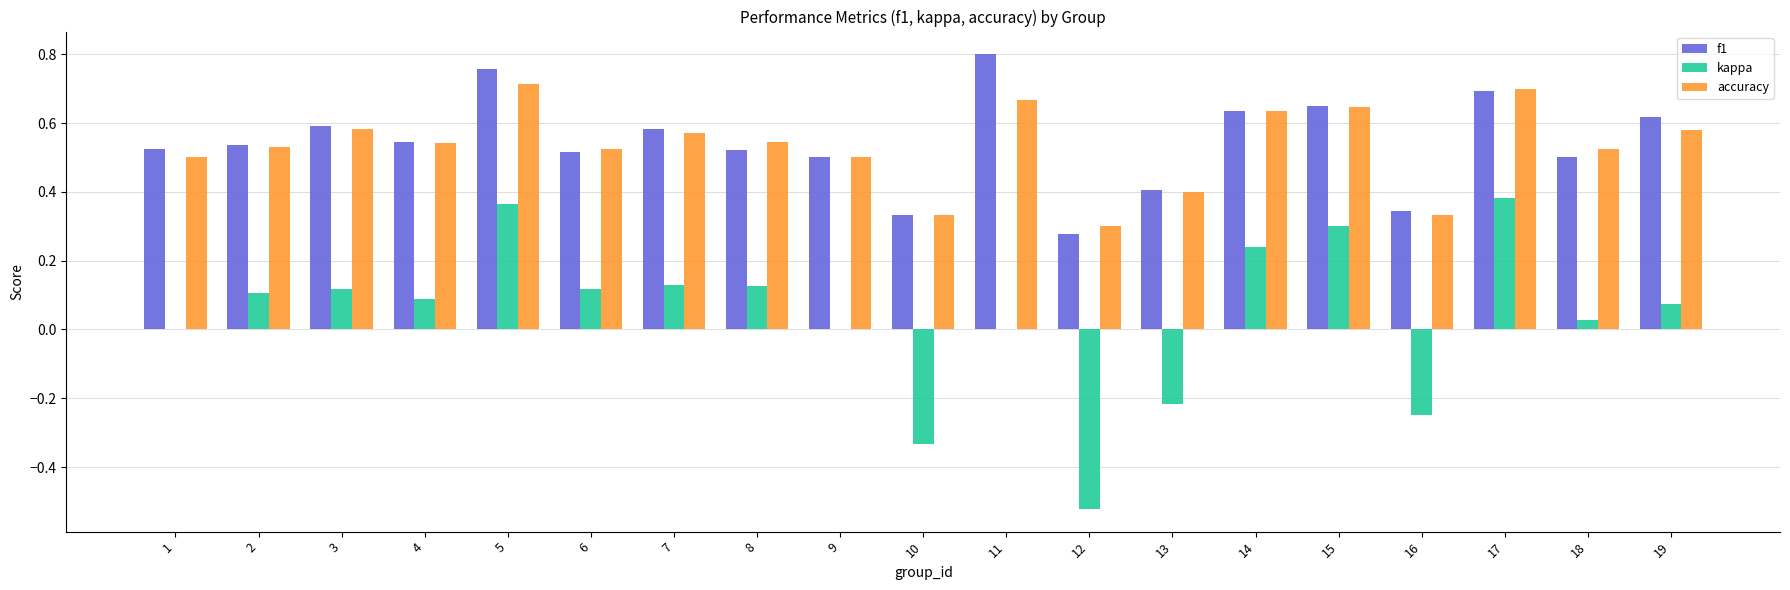

Which series changed the most between 8 and 12?

kappa